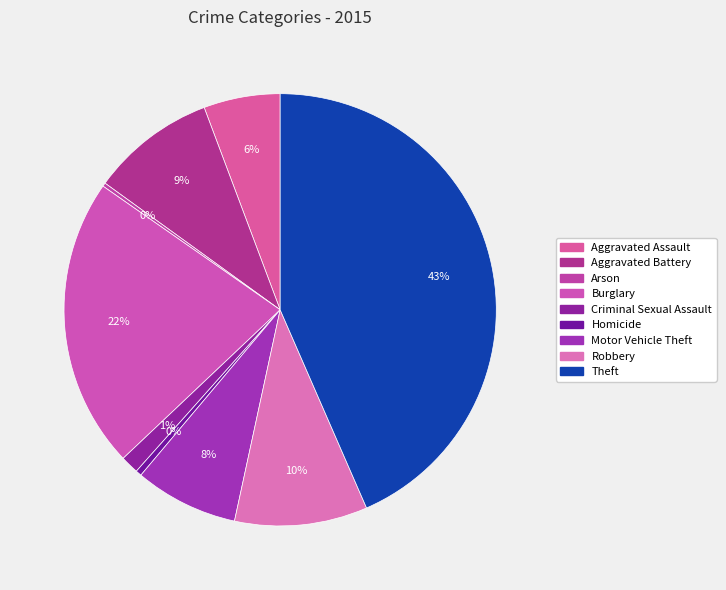

How many slices are in this pie chart?

9